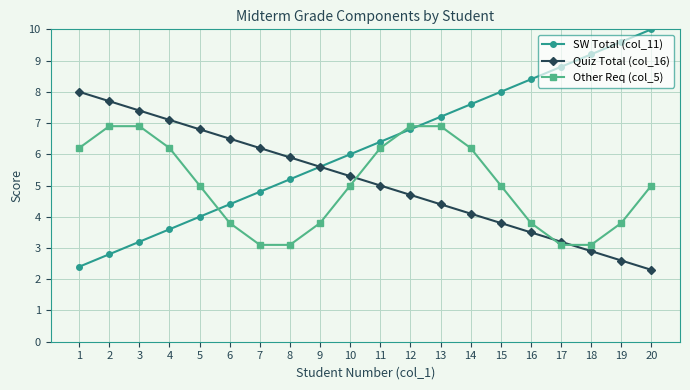

What is the maximum value for SW Total (col_11)?

10.0